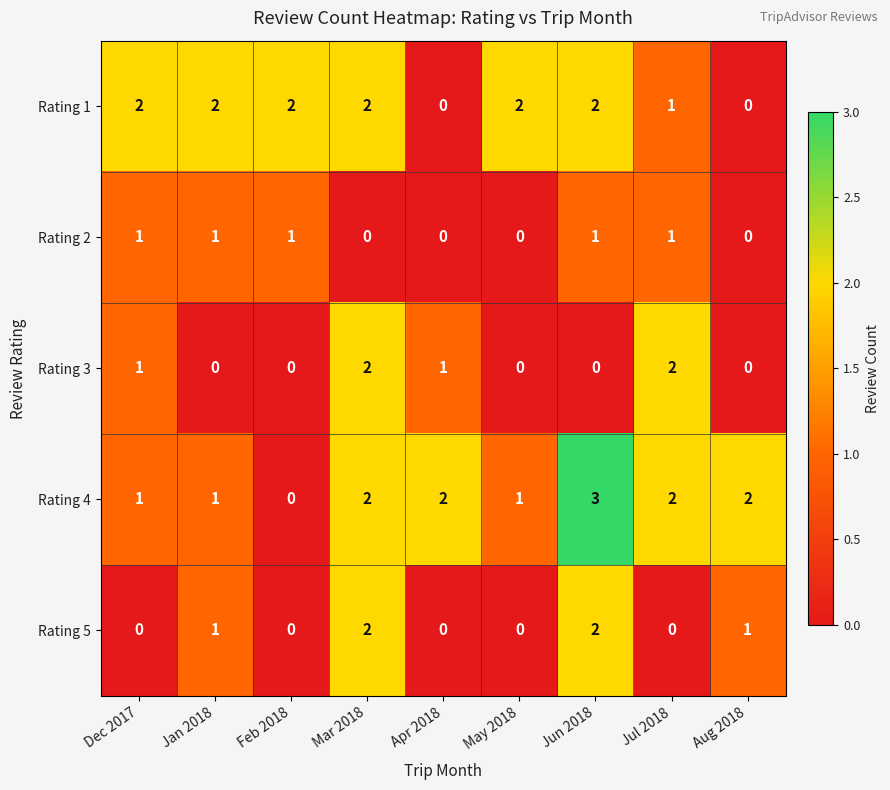

Count the Rating 3 values in the range 0 to 1.

7